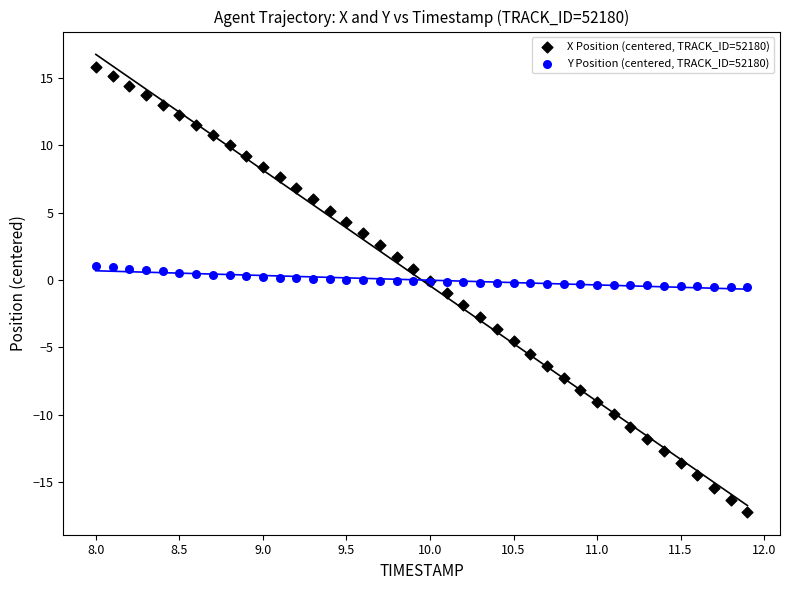

What is the X range (max minus min) for the scatter plot?

3.9